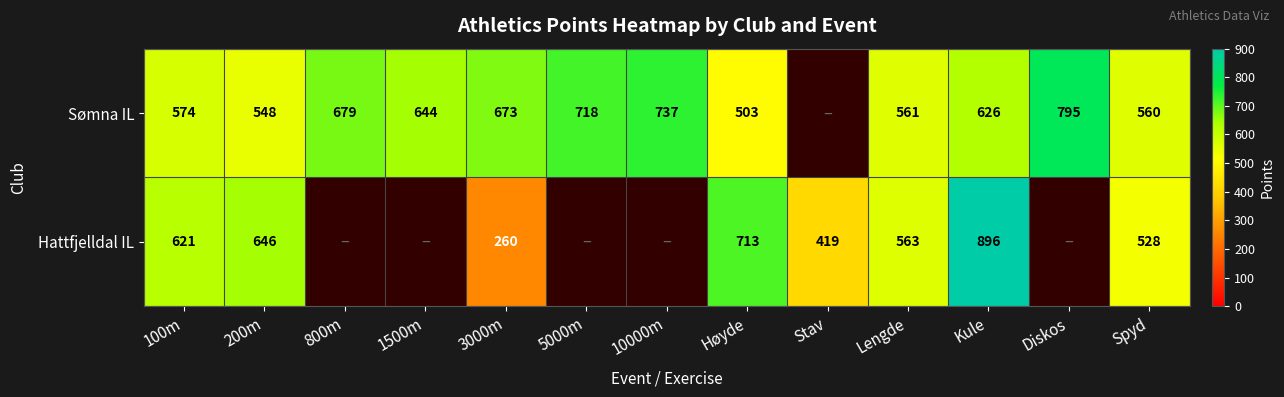

True or false: Sømna IL has a value of 795 at Diskos.

True